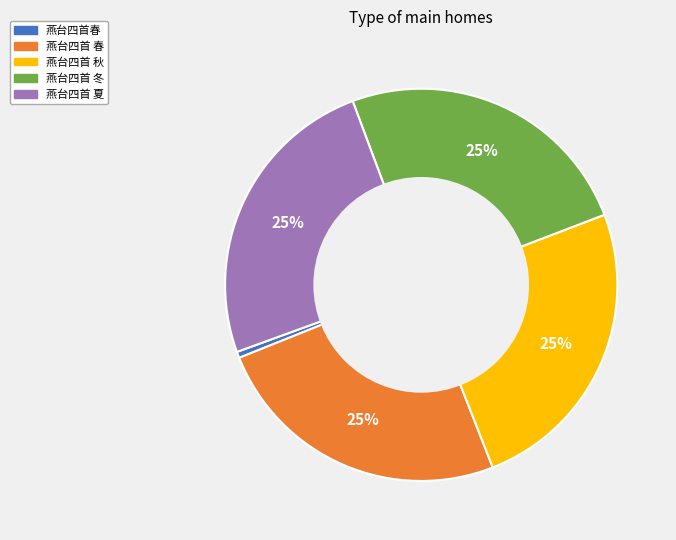

Does any single category account for the majority?

No